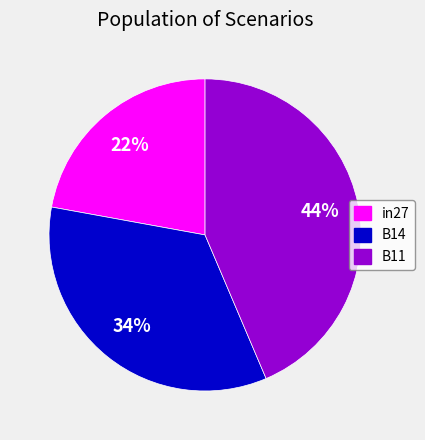

How many slices are in this pie chart?

3